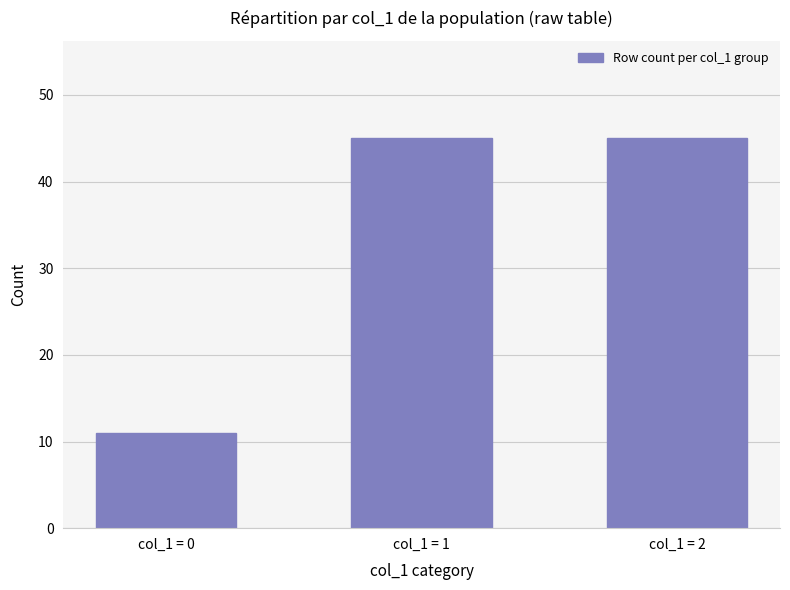

Between col_1 = 0 and col_1 = 2, which is larger?

col_1 = 2